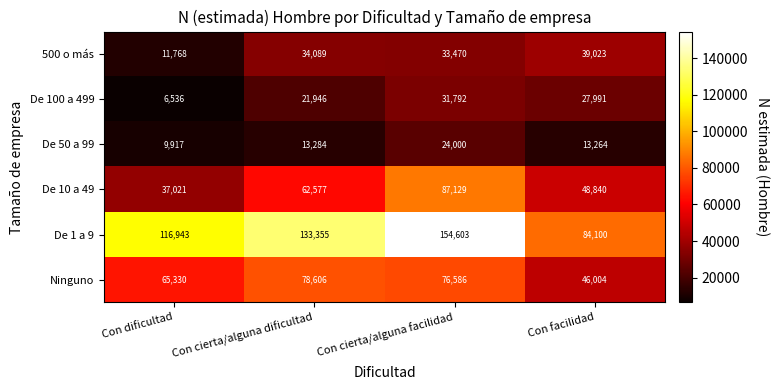

What is the difference between the maximum and second lowest values in the De 50 a 99 series?

10736